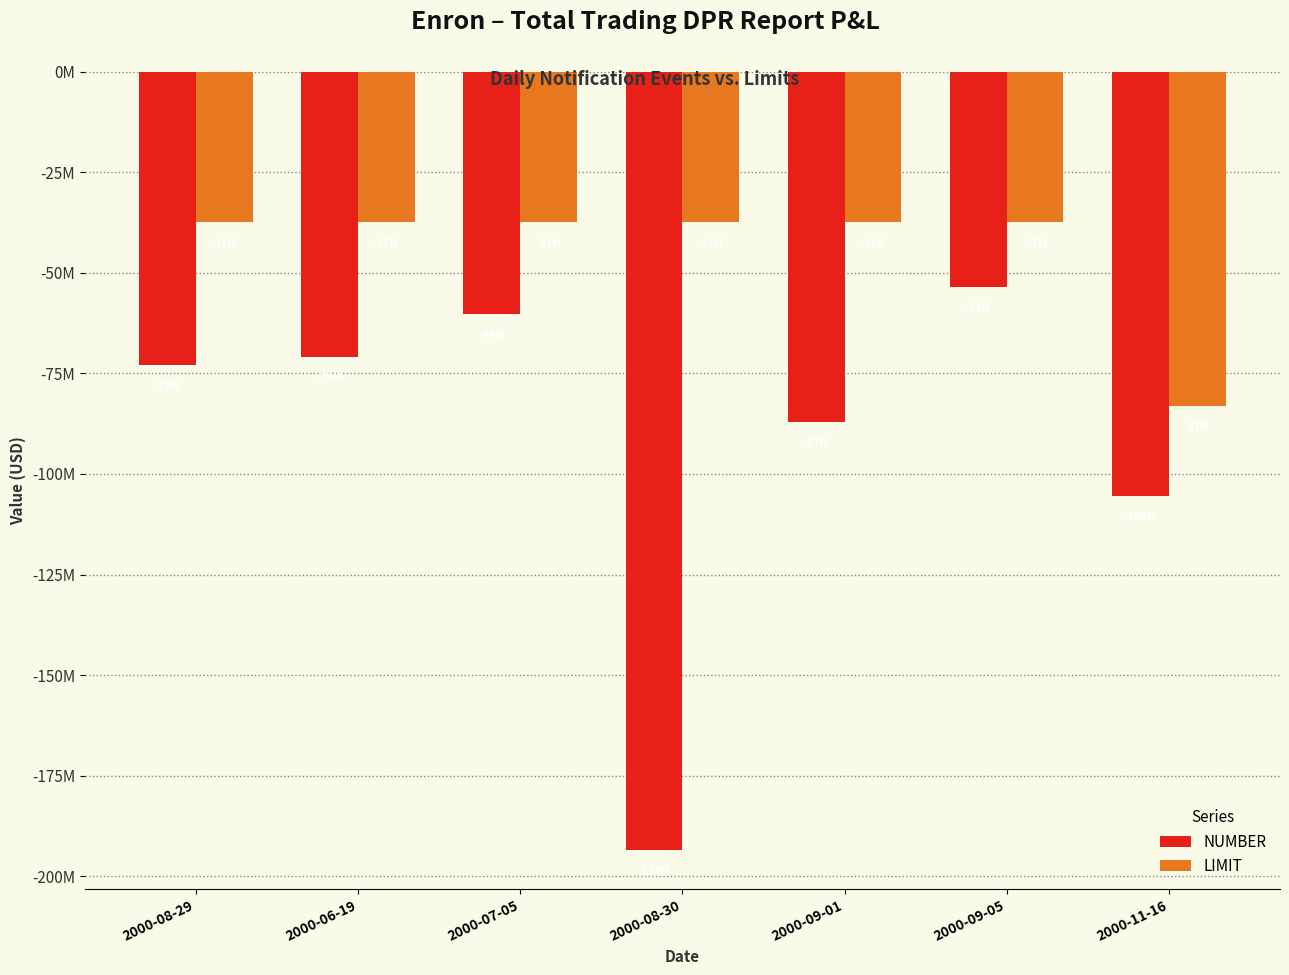

Does the chart contain stacked bars?

No